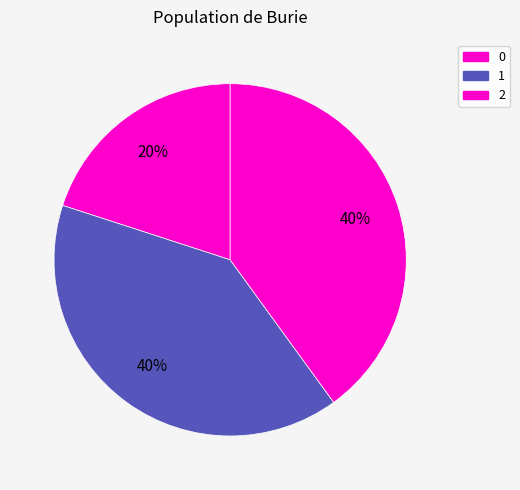

True or false: 2 accounts for 40% of the total.

True